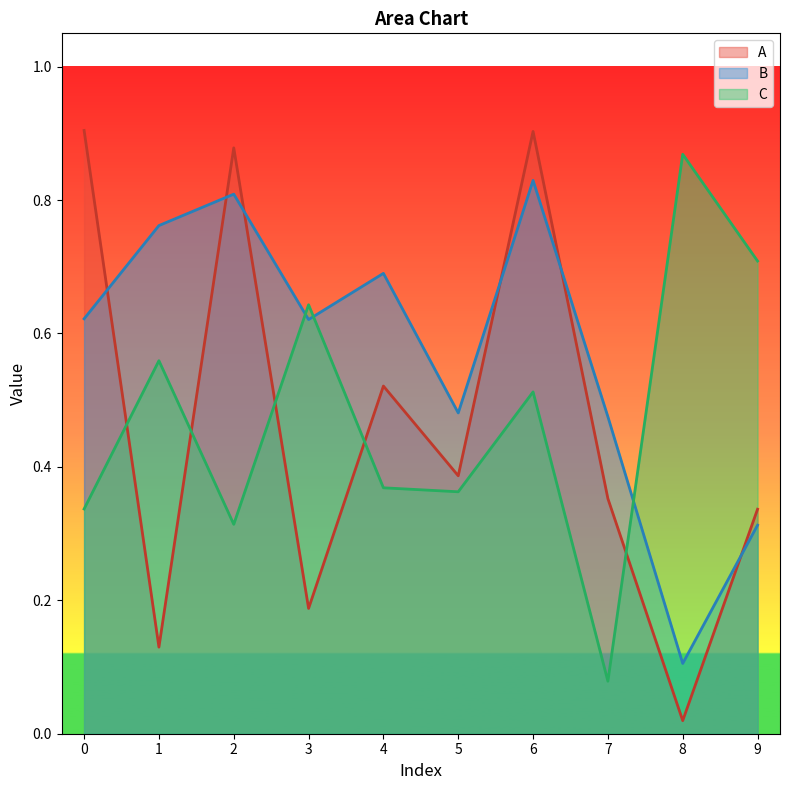

List the labels in order of A value, smallest first.

8, 1, 3, 9, 7, 5, 4, 2, 6, 0